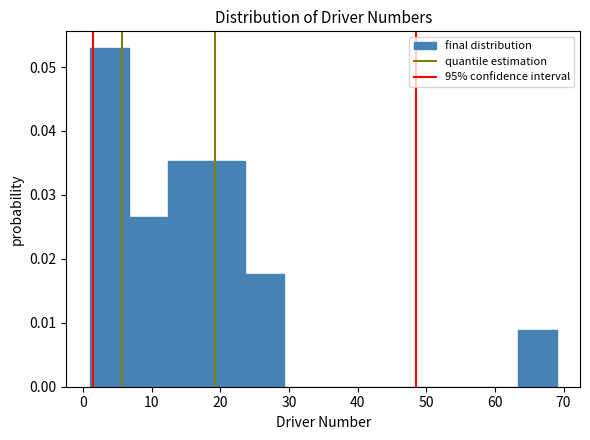

Over which range of the x-axis is the bar tallest?

1 to 7